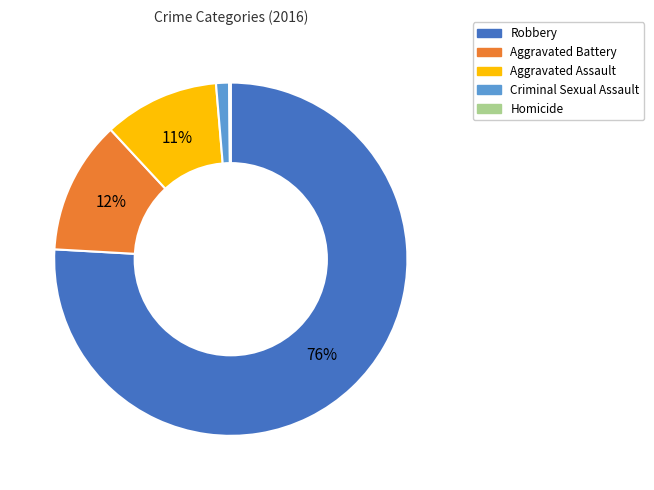

Which category has the biggest portion of the pie?

Robbery